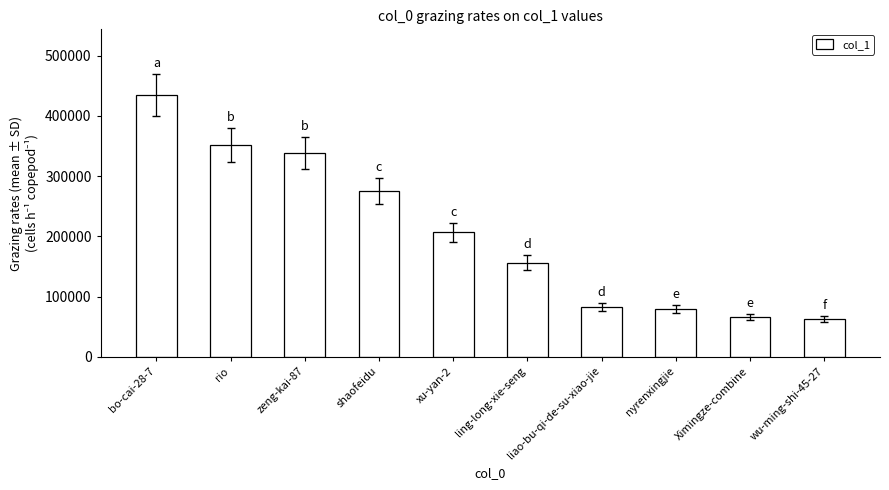

True or false: the data shows 87134 at ling-long-xie-seng.

False